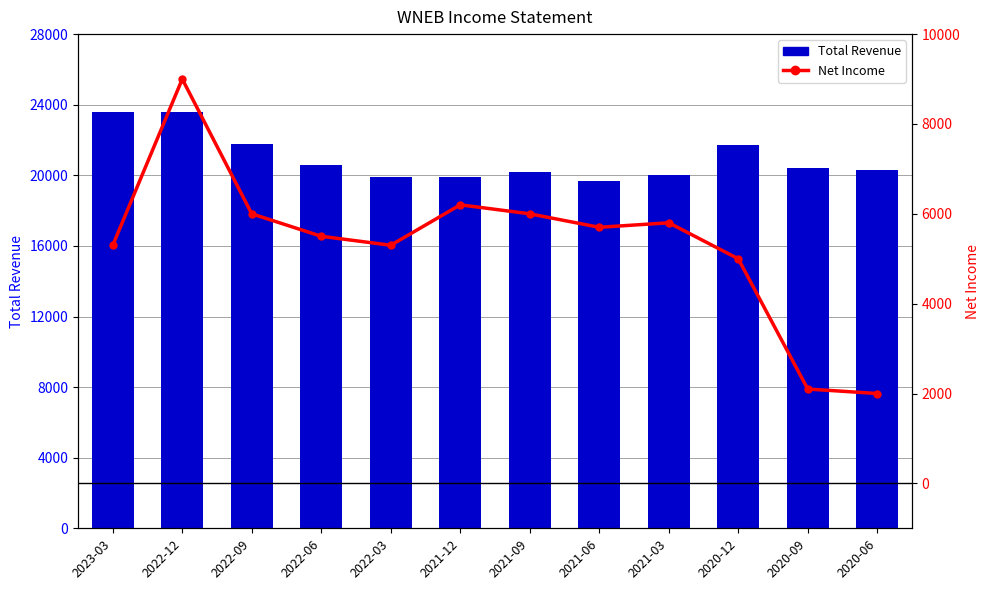

How many groups of bars are there?

12